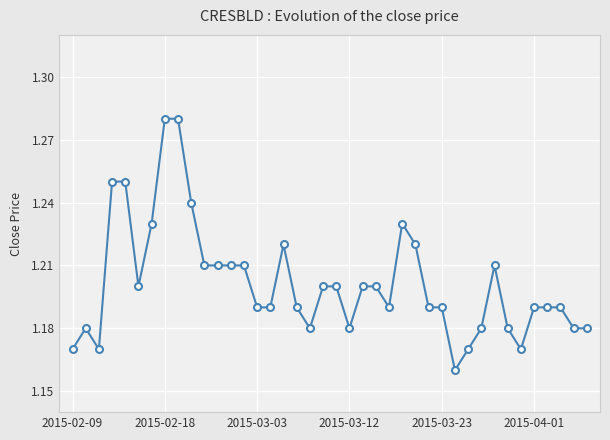

How many values are between 1 and 2?

40